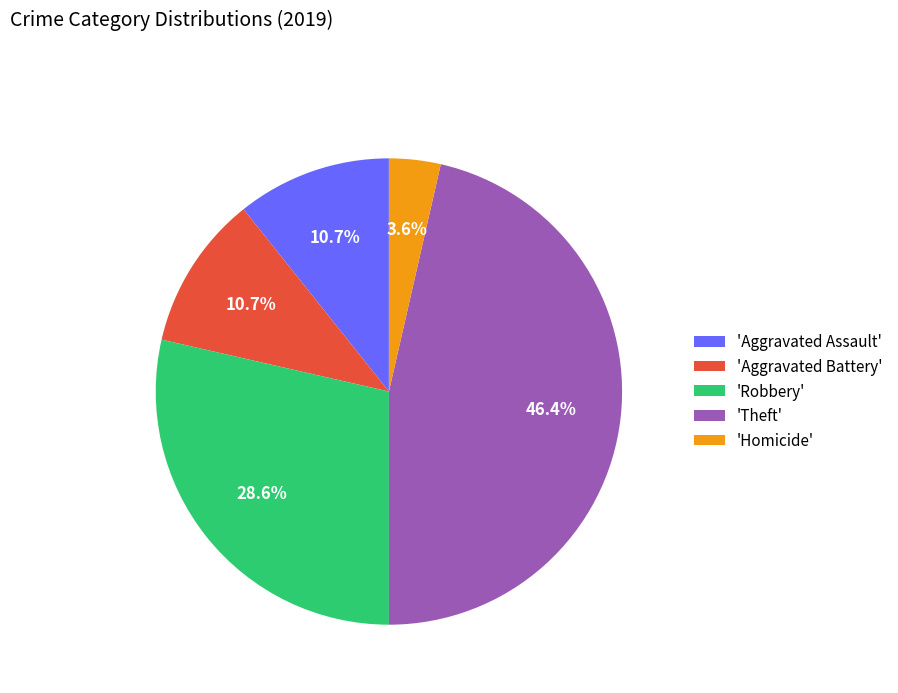

What percentage do 'Aggravated Battery' and 'Homicide' together represent?

14.3%